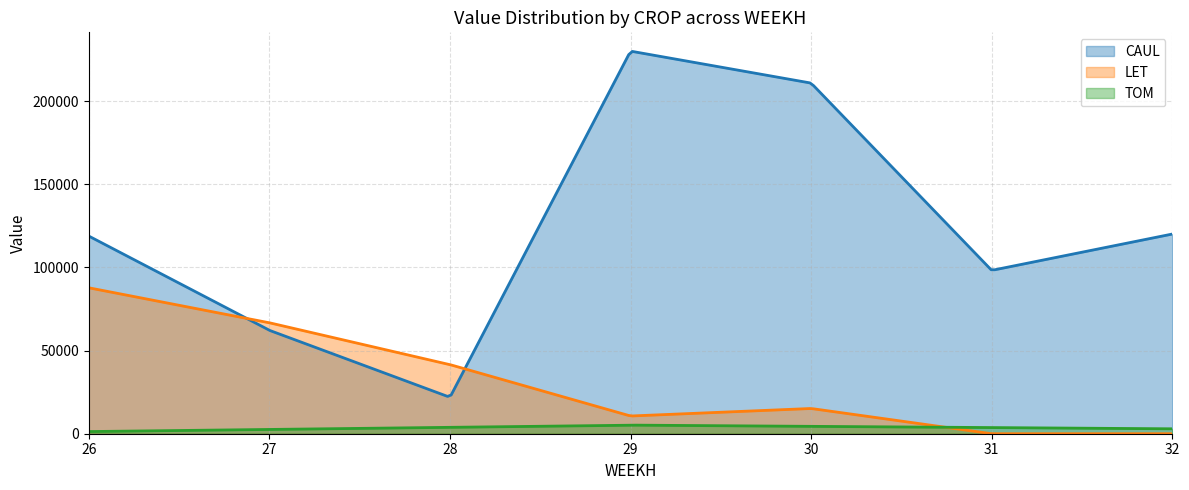

List the series in order of their peak value, highest first.

CAUL, LET, TOM